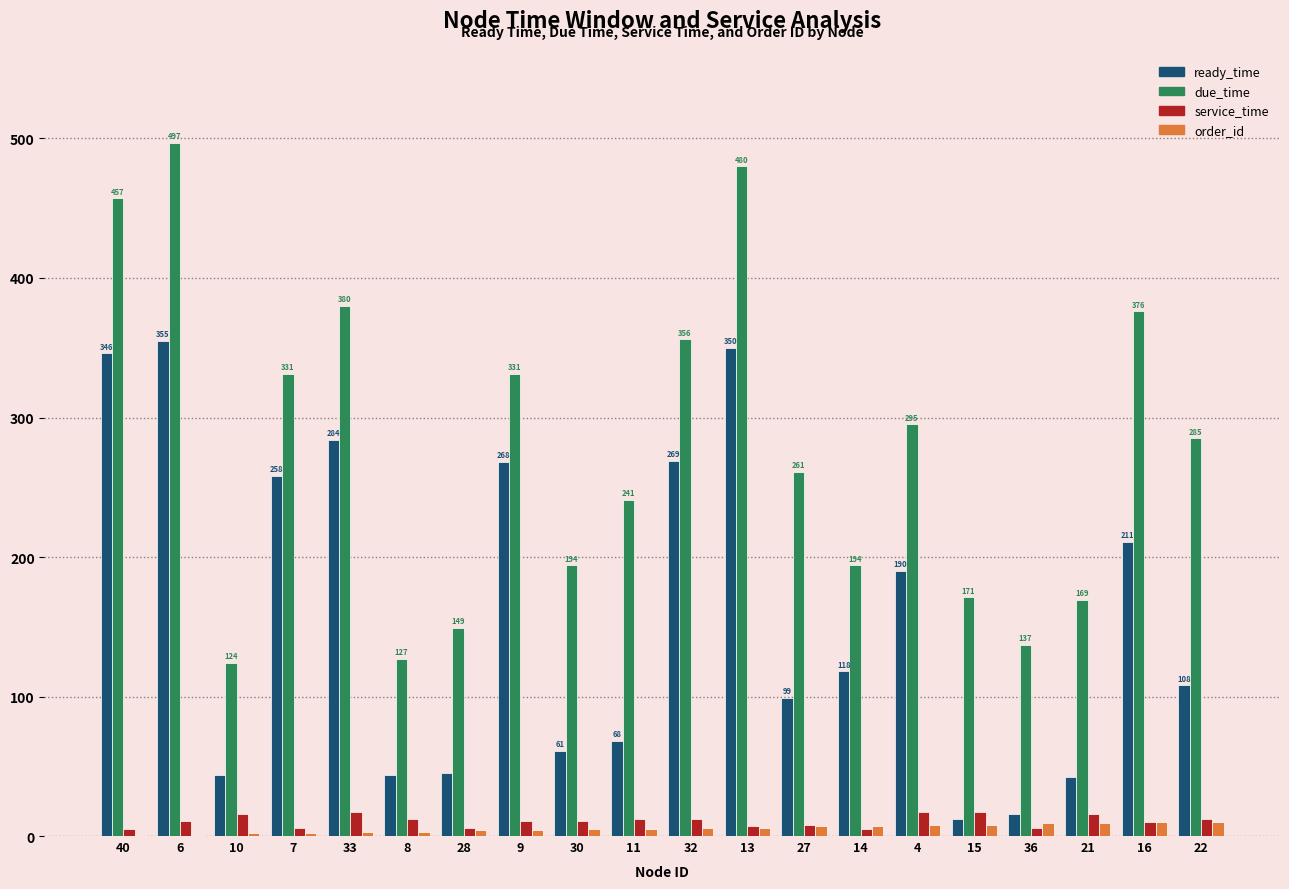

Which series has the largest total across all categories?

due_time